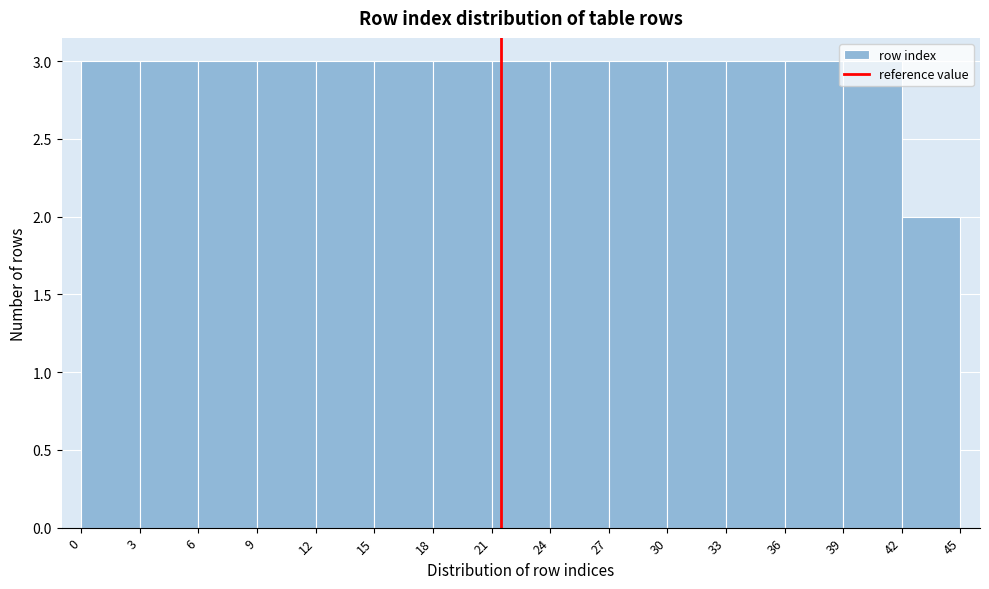

Reading left to right, list every bar in this chart as the range it spans on the x-axis followed by its height. The values are not printed on the chart, so give them approximately, as read against the axis.

0 to 3: 3
3 to 6: 3
6 to 9: 3
9 to 12: 3
12 to 15: 3
15 to 18: 3
18 to 21: 3
21 to 24: 3
24 to 27: 3
27 to 30: 3
30 to 33: 3
33 to 36: 3
36 to 39: 3
39 to 42: 3
42 to 45: 2